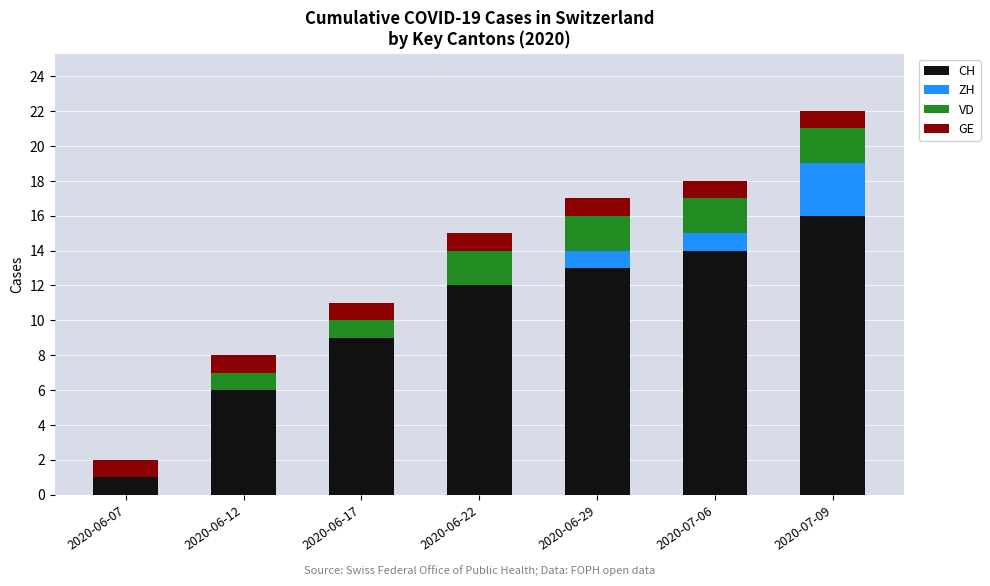

Reading left to right, list the values for the CH series.

2020-06-07=1	2020-06-12=6	2020-06-17=9	2020-06-22=12	2020-06-29=13	2020-07-06=14	2020-07-09=16